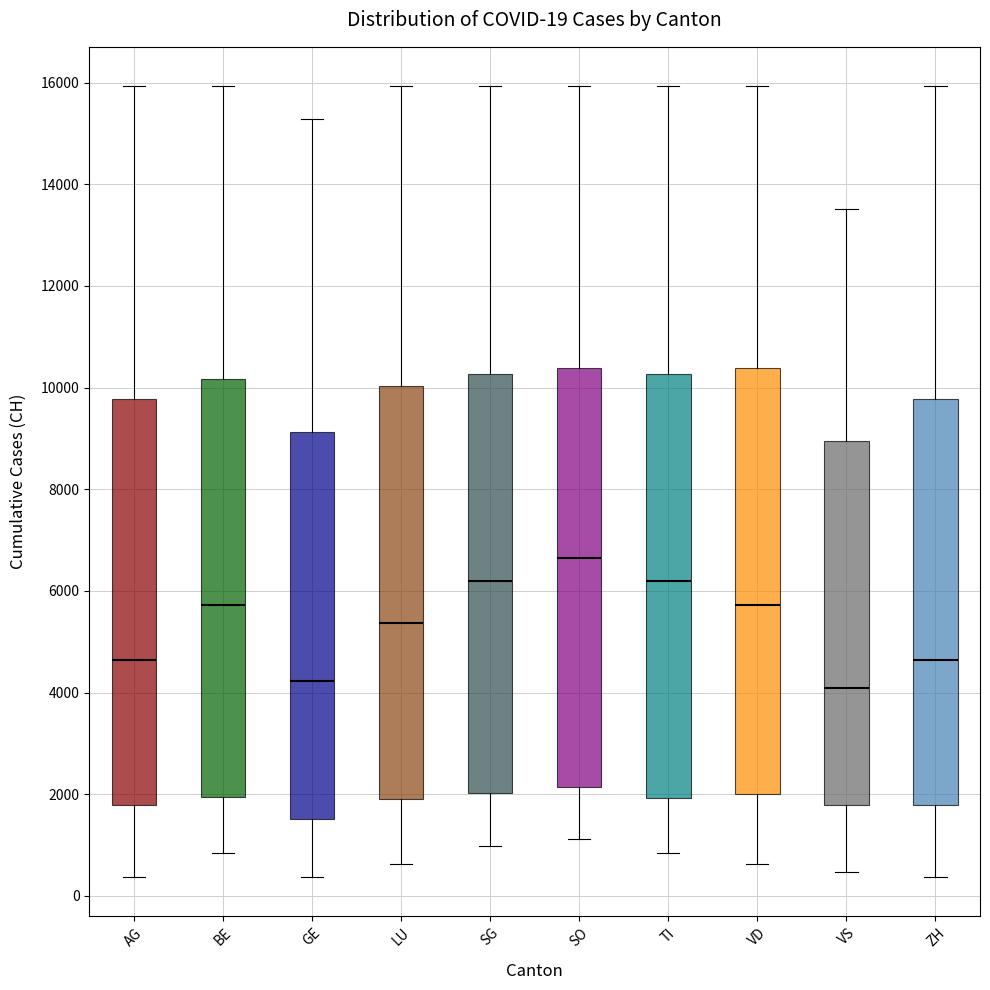

Which box has the highest median line?

SO